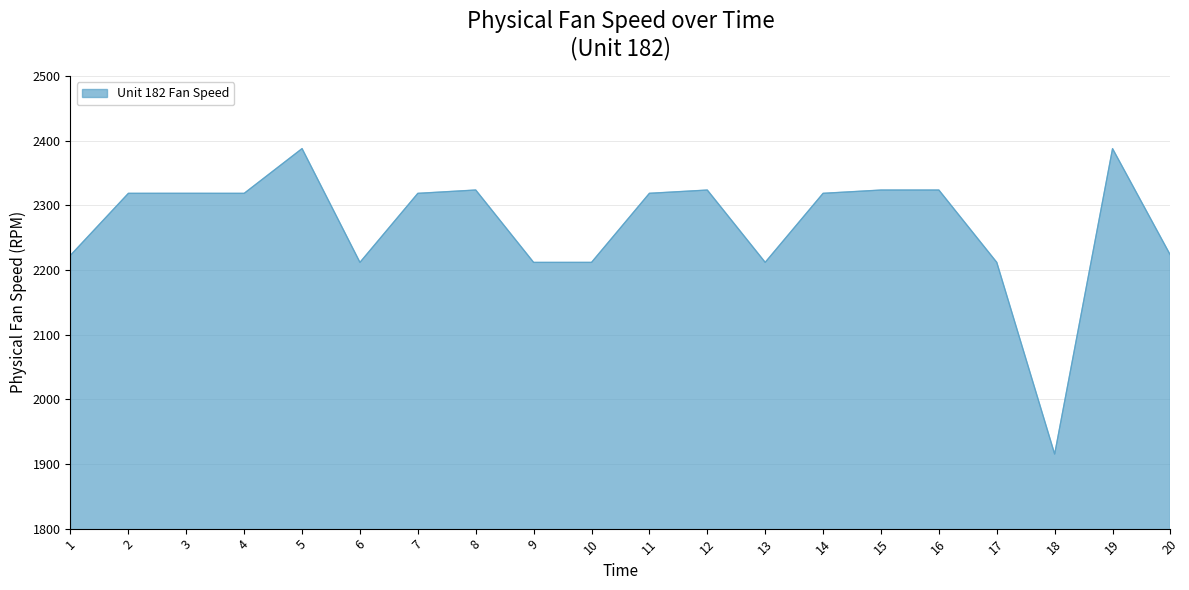

Read the value at 11.

2318.9